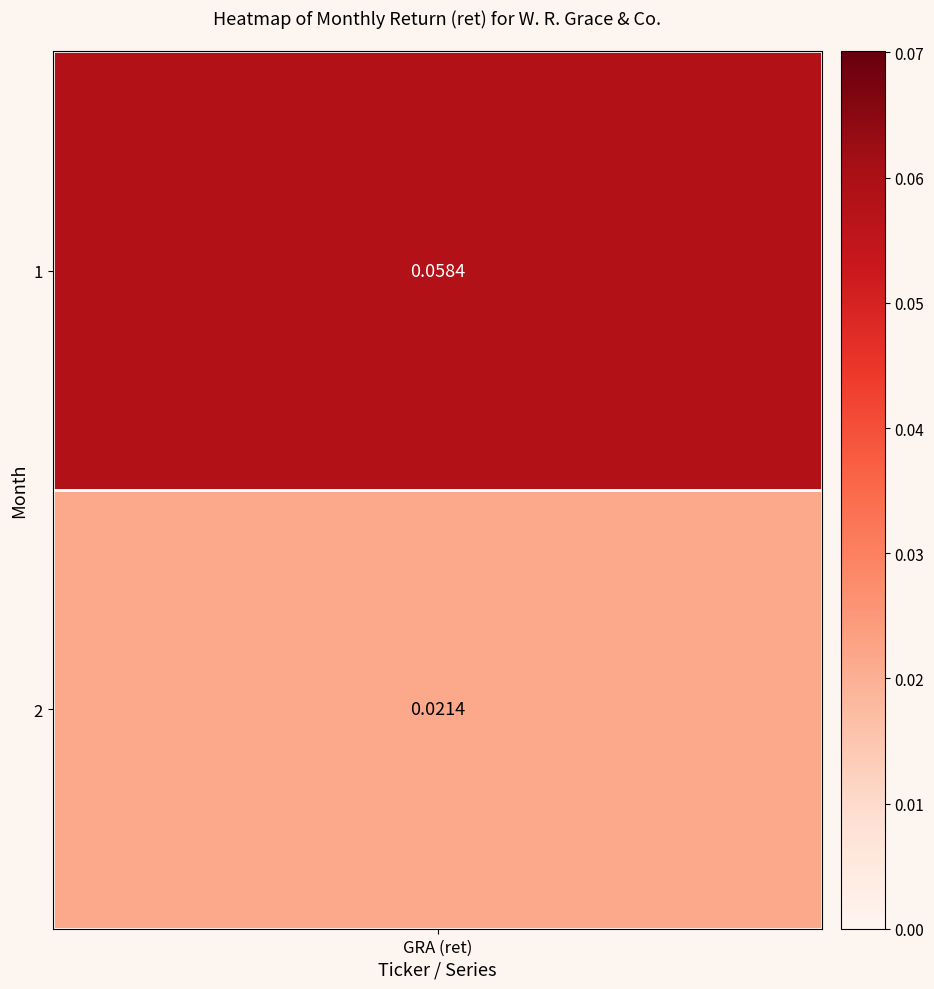

Reading left to right, extract all data points from this chart.

0.1	0.0